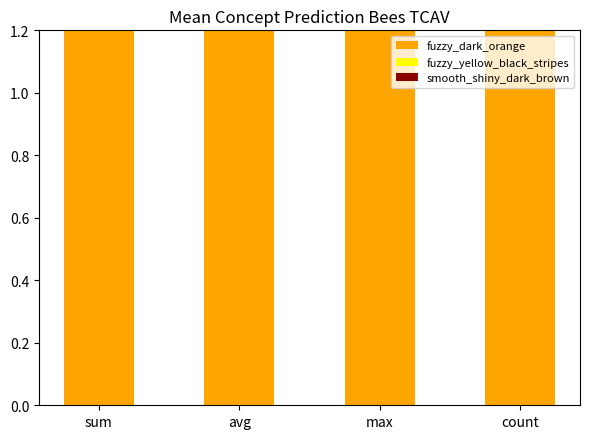

List the labels in order of smooth_shiny_dark_brown value, smallest first.

sum, avg, count, max